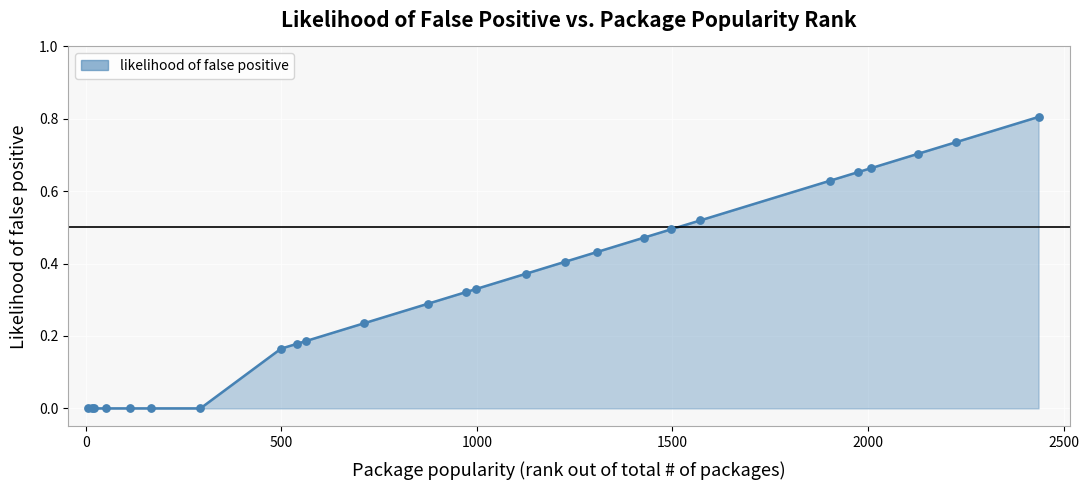

What is the difference between the maximum and minimum values?

0.8